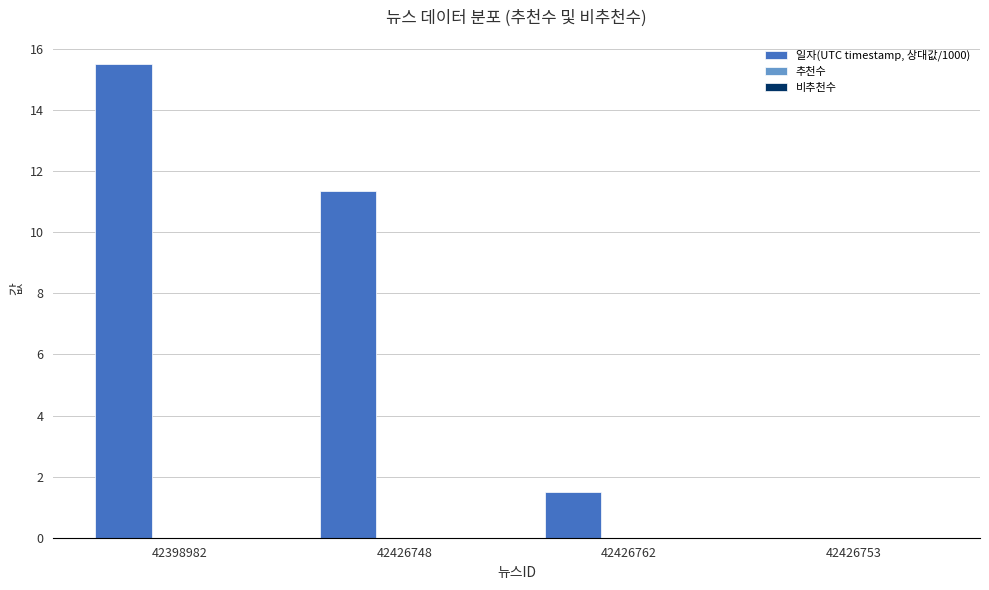

Where does the data first go above 11?

42398982